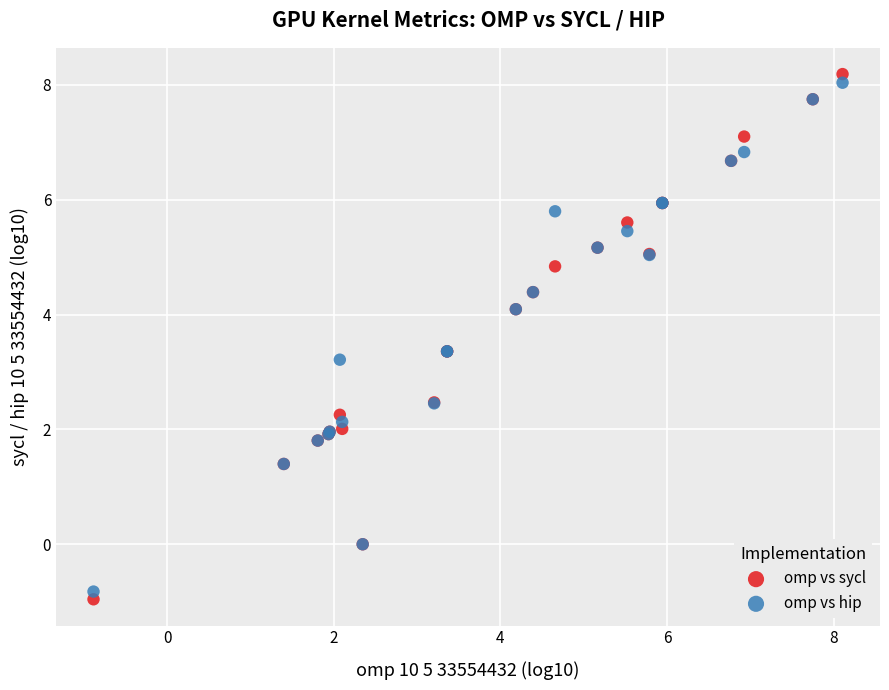

In the omp vs sycl series, what Y value is closest to 3?

3.4